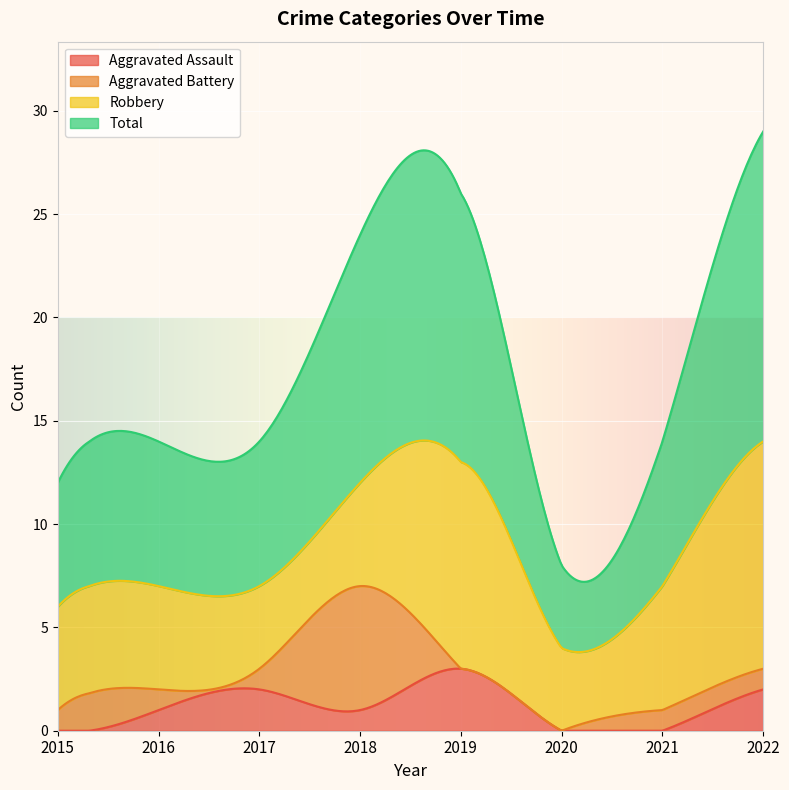

What is the highest value of the Aggravated Assault series?

3.0